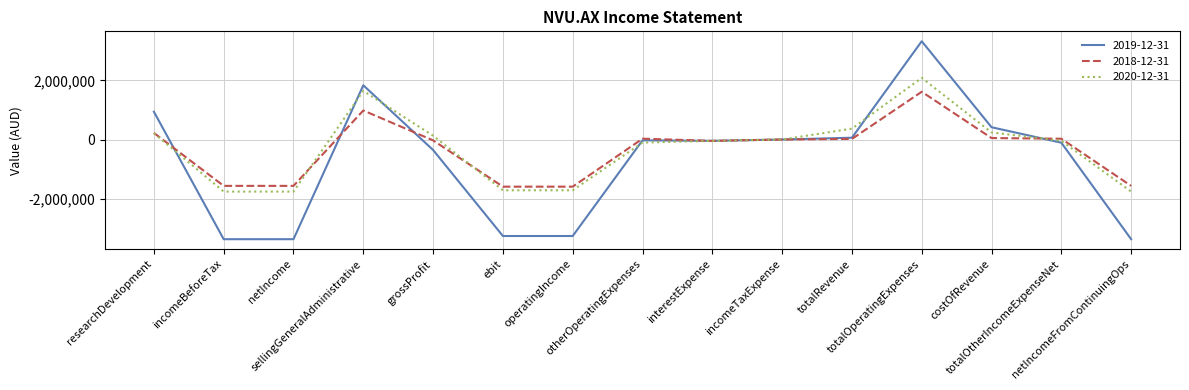

What is the difference between the 2020-12-31 values at researchDevelopment and costOfRevenue?

28914